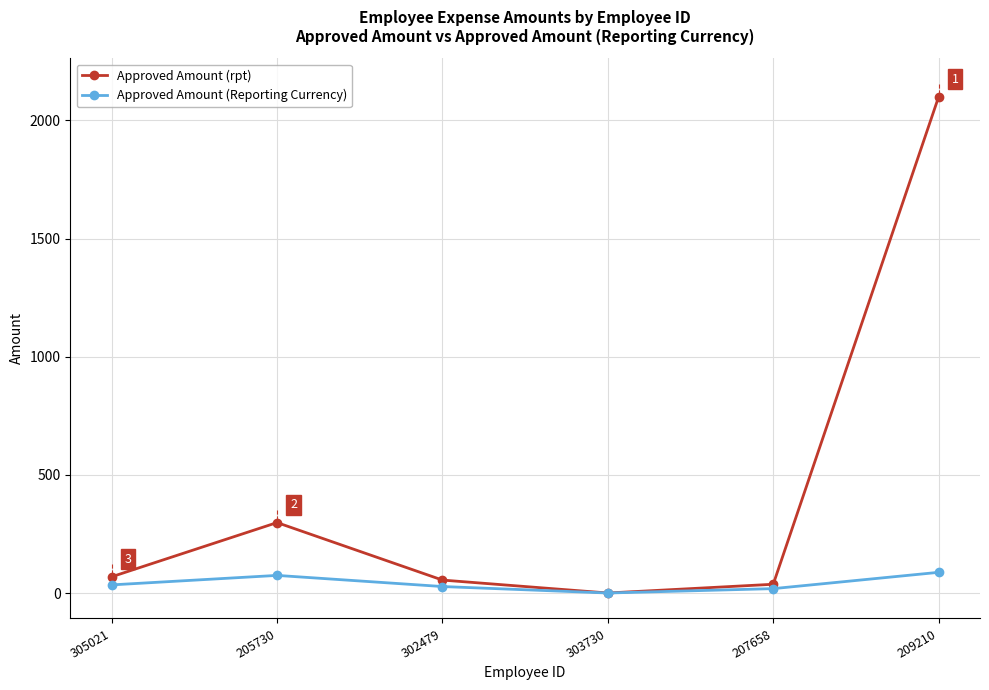

Is it true that Approved Amount (Reporting Currency) equals 0.0 at 303730?

True